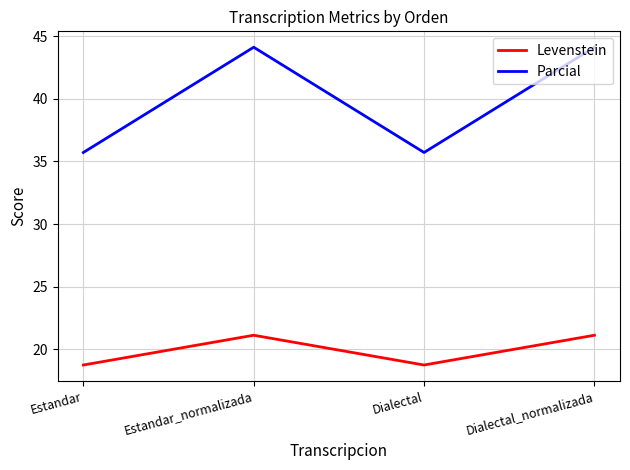

What is the difference between the maximum and second lowest values in the Parcial series?

8.4